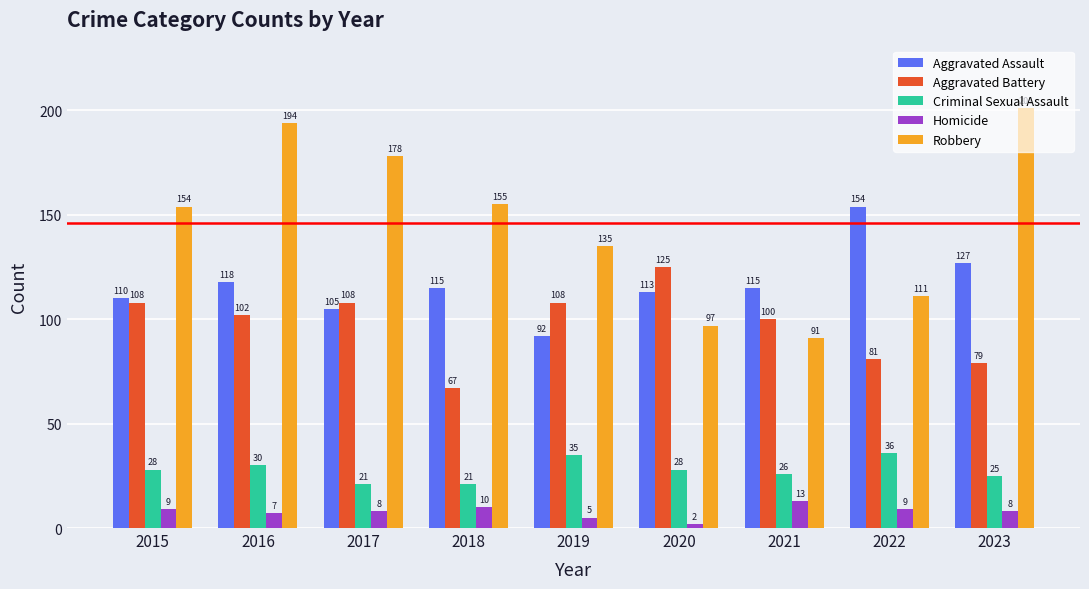

What are all the series names shown in the legend?

Aggravated Assault, Aggravated Battery, Criminal Sexual Assault, Homicide, Robbery